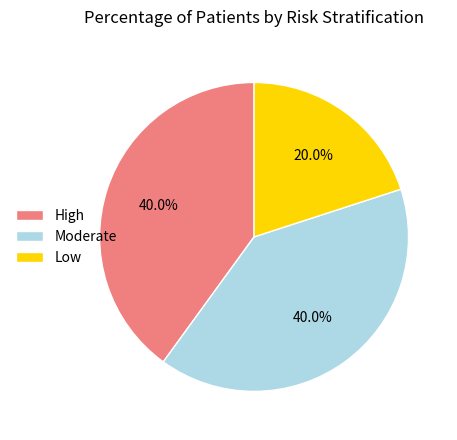

How much of the chart is everything except Low?

80.0%